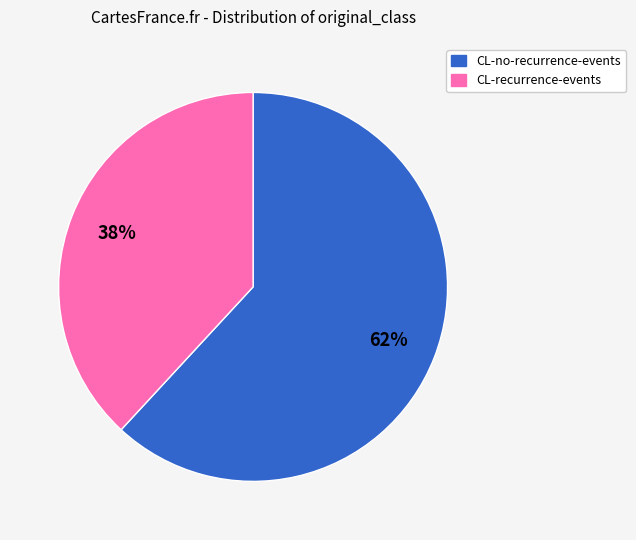

What percentage is the CL-recurrence-events slice, to the nearest percent?

38%